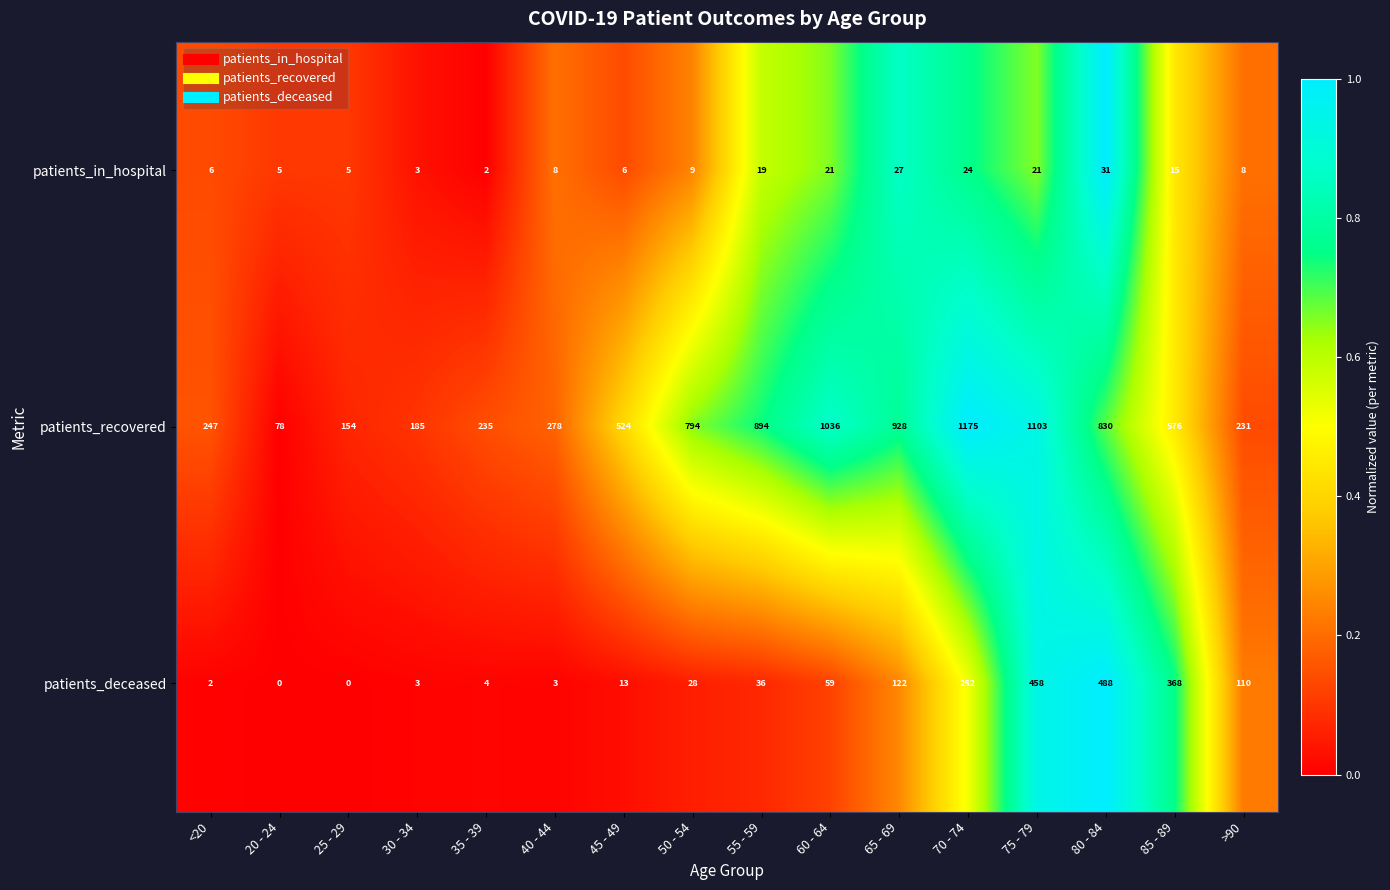

Is it true that patients_recovered equals 78 at 20 - 24?

True